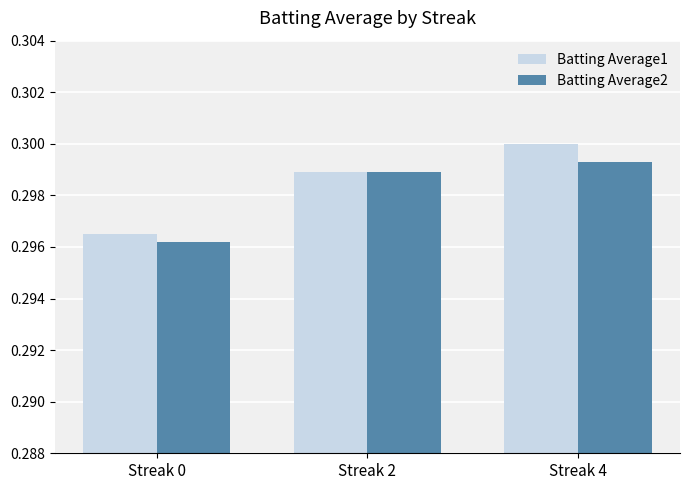

Rank the series at Streak 0 from lowest to highest value.

Batting Average2, Batting Average1